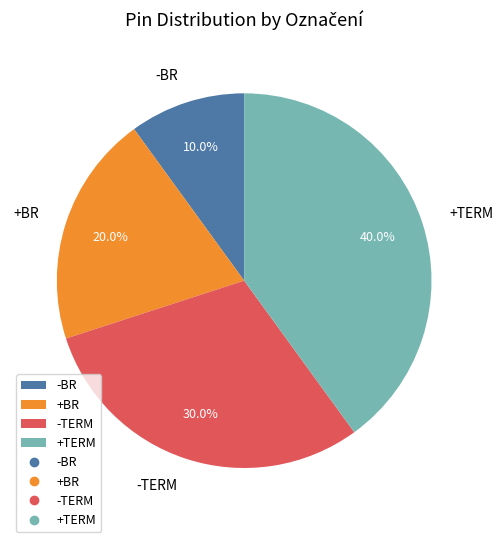

How much of the chart is everything except -BR?

90.0%